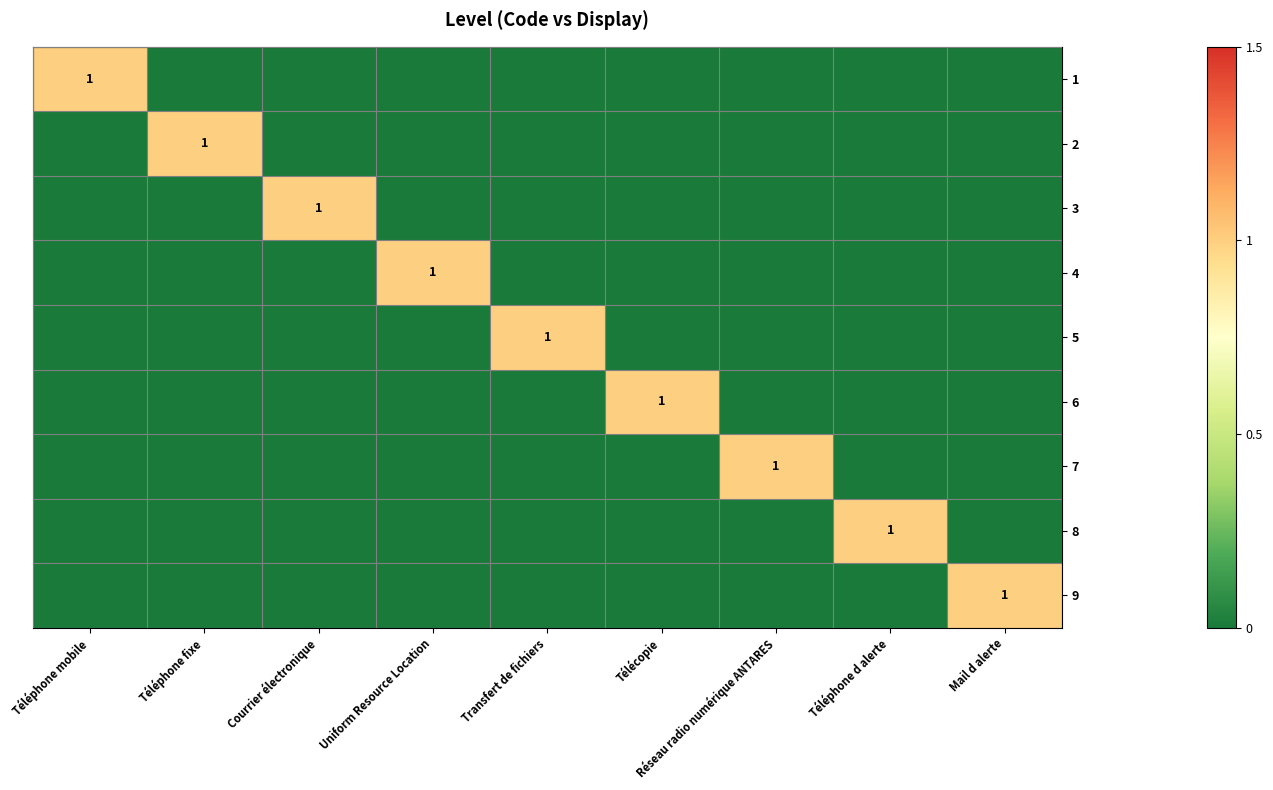

Is it true that 7 equals 0 at Réseau radio numérique ANTARES?

False